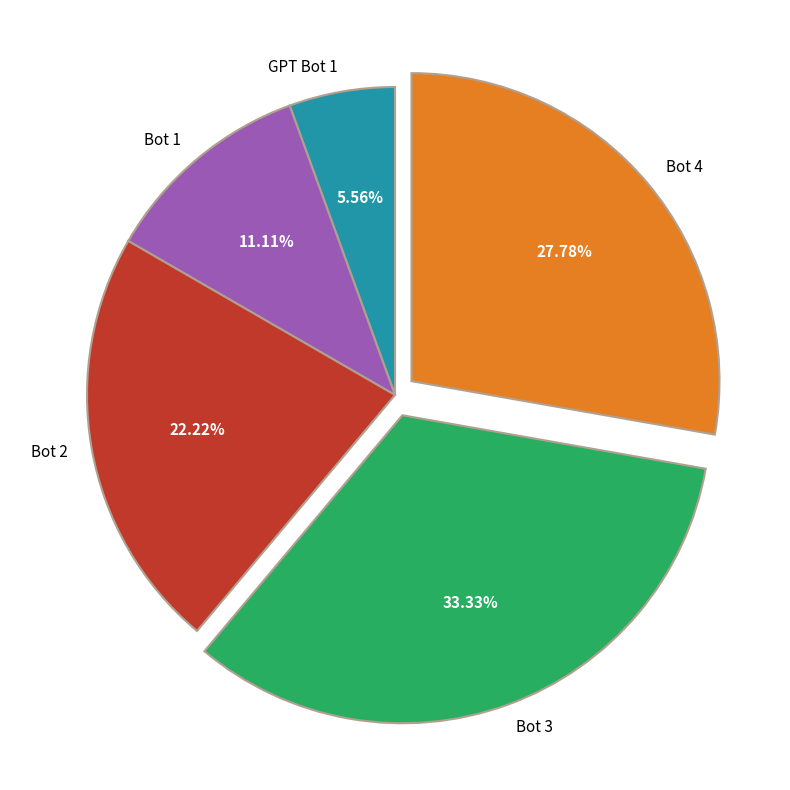

Count the number of slices in the pie.

5